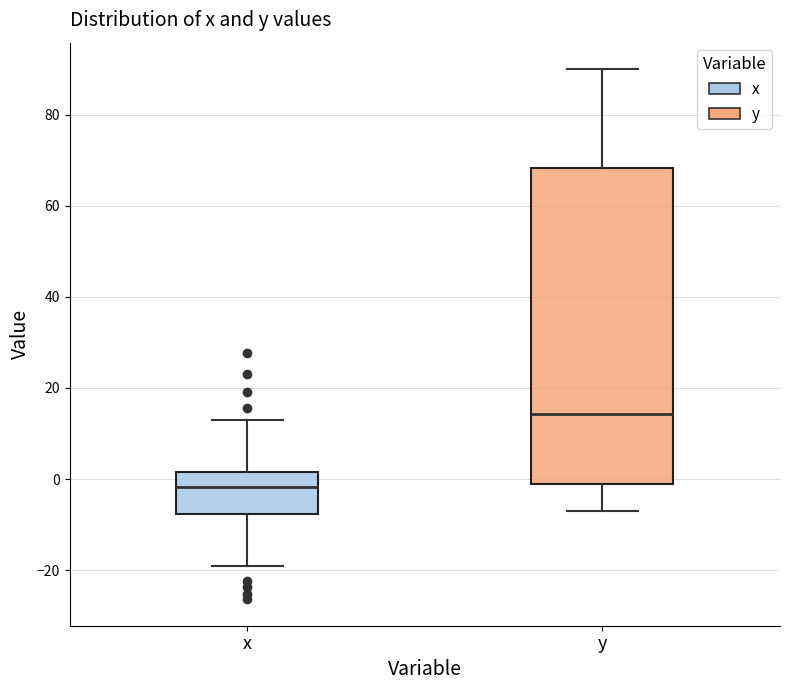

Reading left to right, transcribe this box plot: for each box, give where its median line is, the range the box spans, and where its two whiskers end, as read against the y-axis. The values are not printed on the chart, so give them approximately, as read against the axis.

x: median -2, box -8 to 2, whiskers -20 to 12
y: median 14, box -2 to 68, whiskers -8 to 90